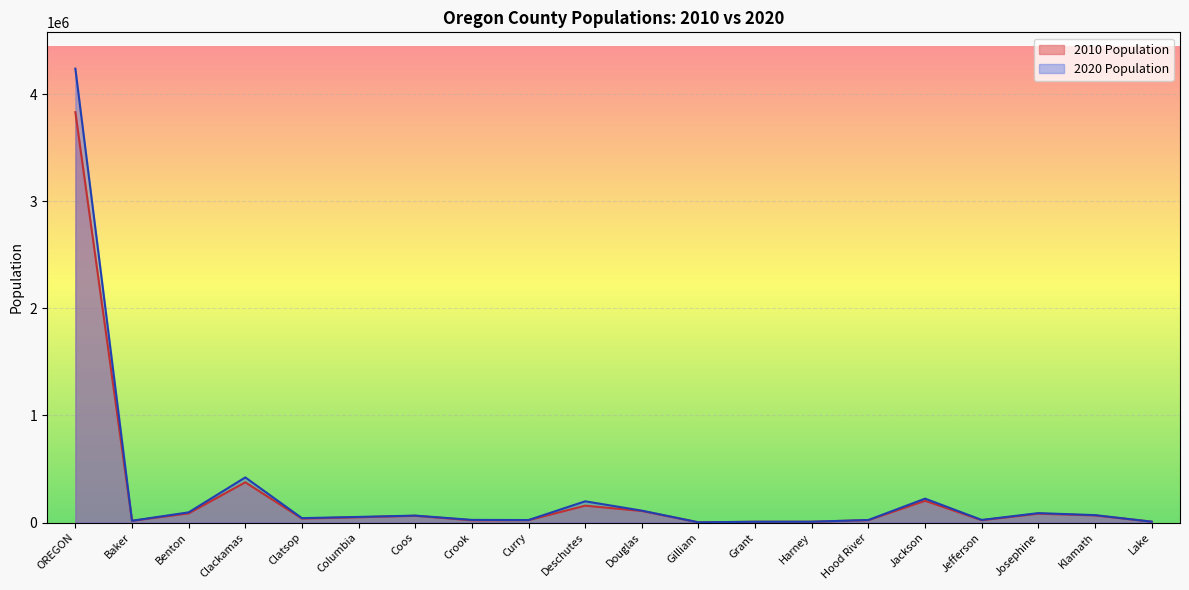

Which category has the lowest value across all series?

Gilliam